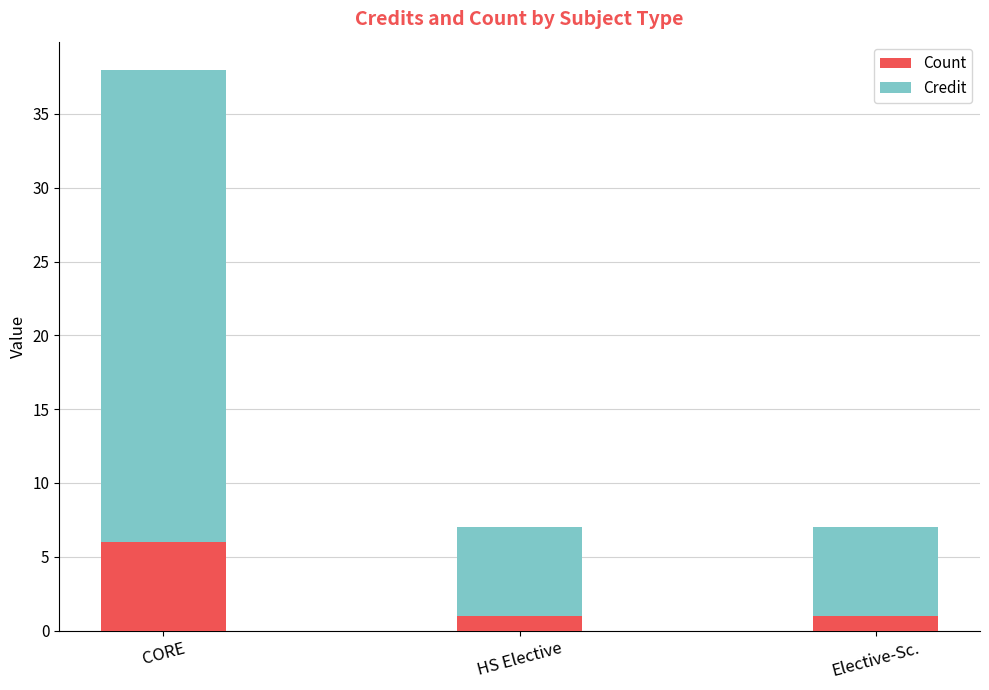

At which category is the sum across all series the highest?

CORE